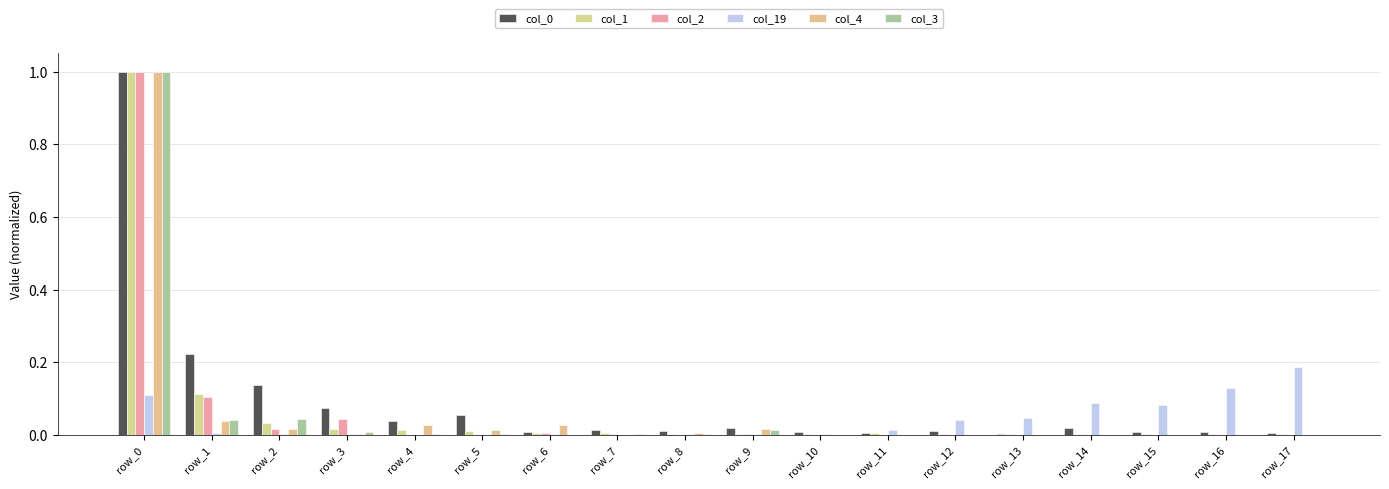

Count the number of data series in this chart.

6